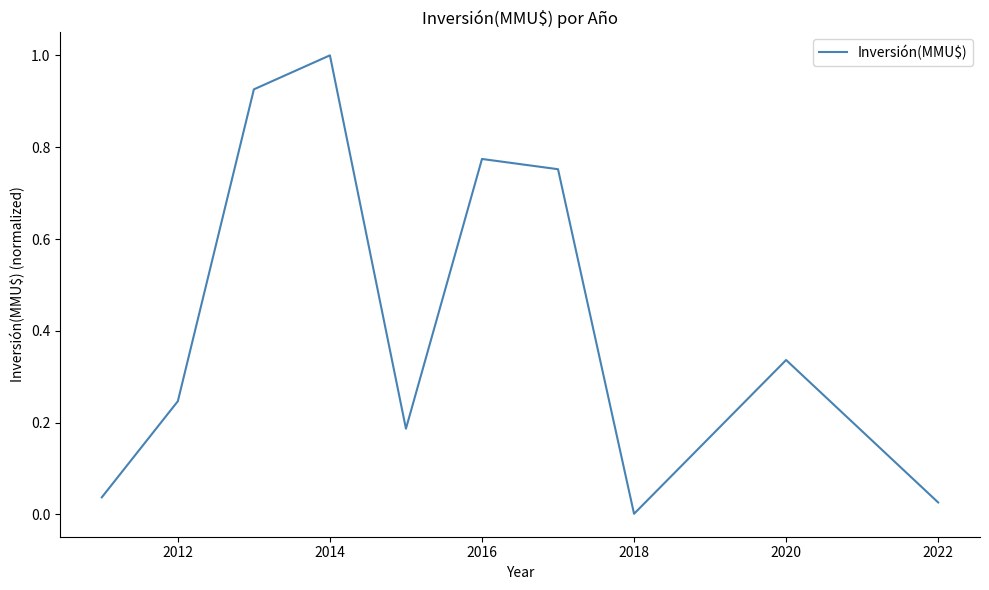

What is the difference between the maximum and minimum values?

1.0